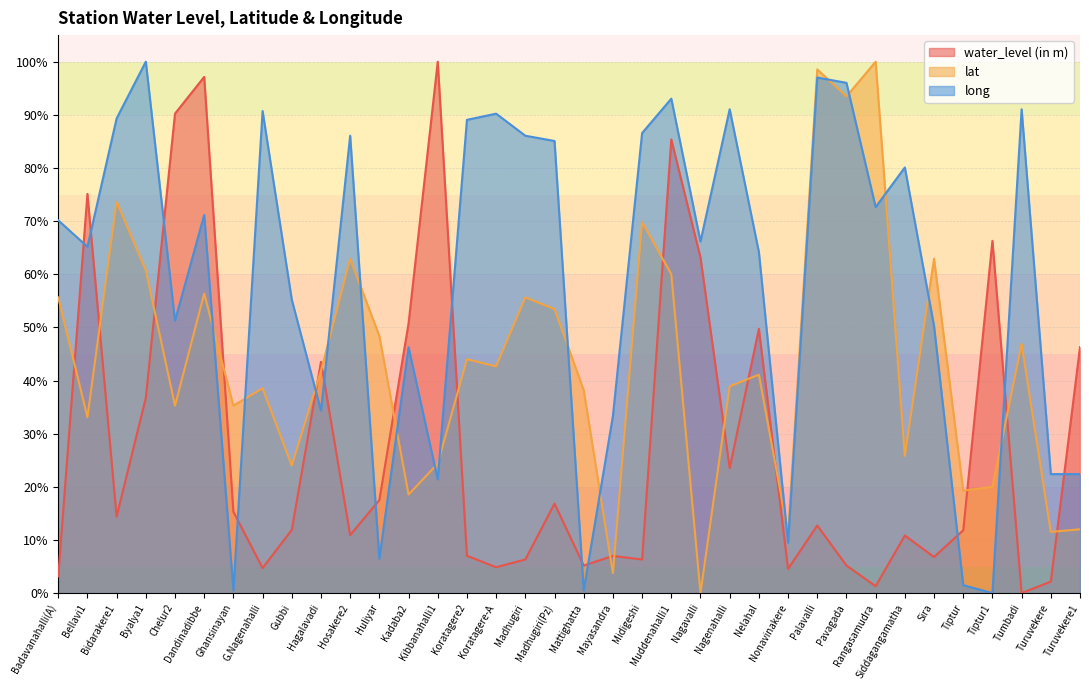

True or false: long has more than 0 interior local peaks.

True